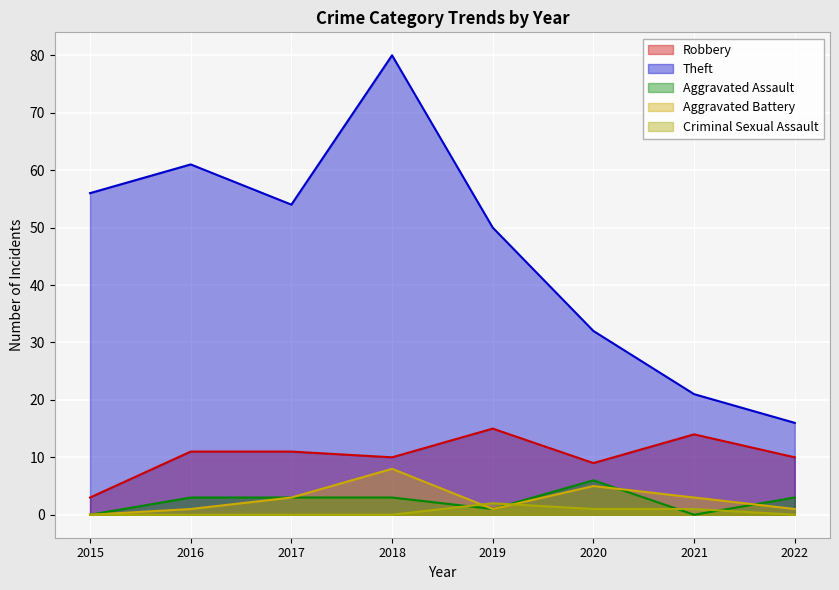

Does the chart display data point markers on the line(s)?

No